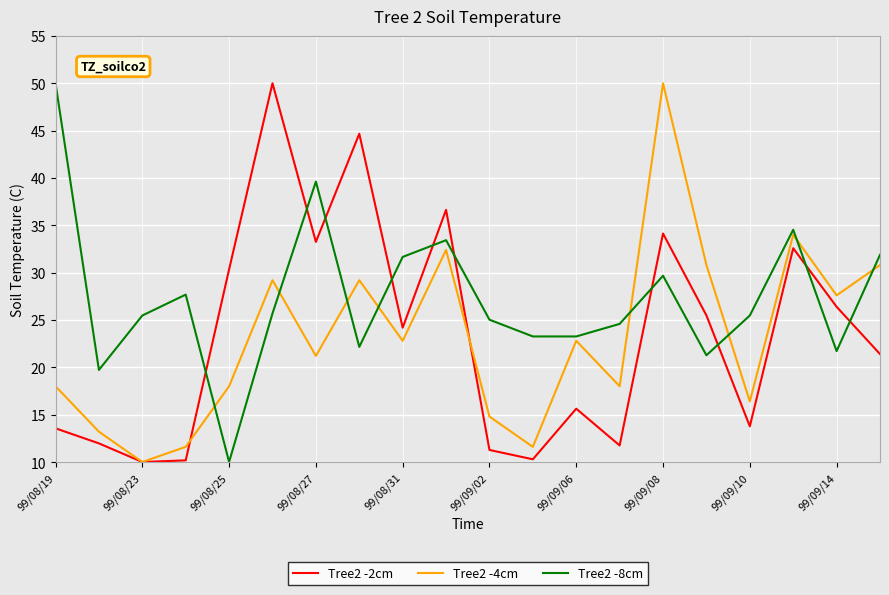

What is the maximum value for Tree2 -4cm?

50.0